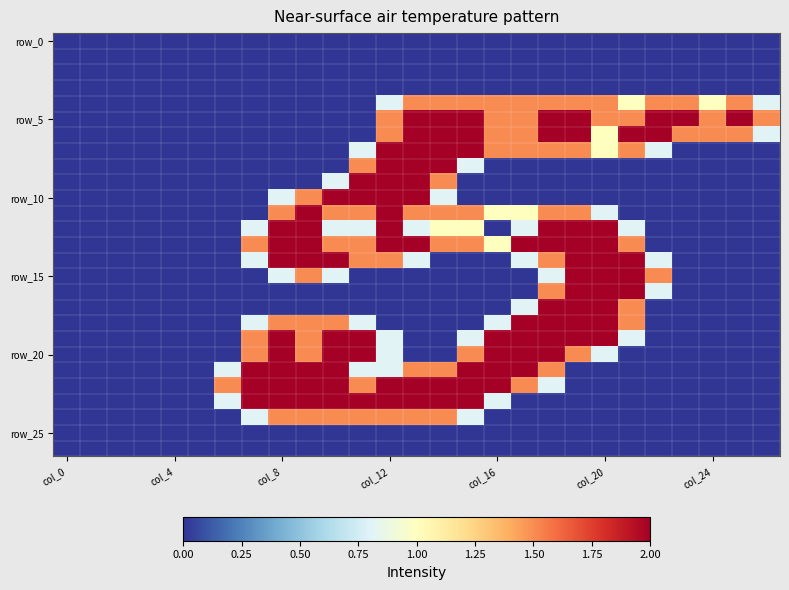

At which category is the sum across all series the highest?

col_12